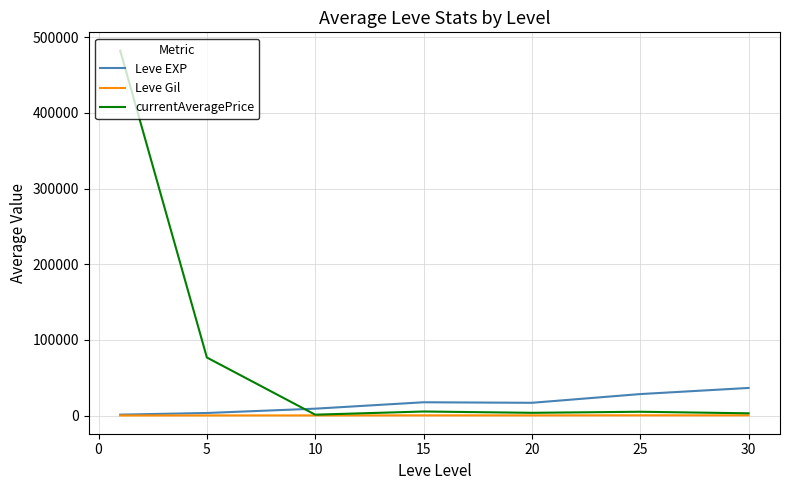

Rank the series by their maximum value, from lowest to highest.

Leve Gil, Leve EXP, currentAveragePrice